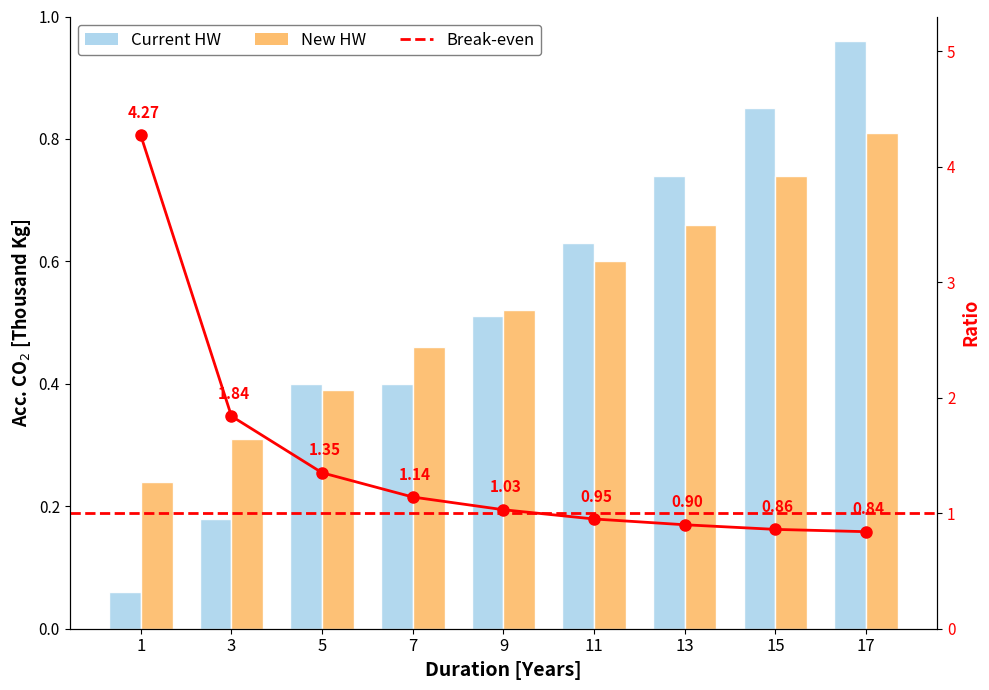

Reading left to right, list all the values displayed in this chart.

Current HW: 1=0.1	3=0.2	5=0.4	7=0.4	9=0.5	11=0.6	13=0.7	15=0.8	17=1.0
New HW: 1=0.2	3=0.3	5=0.4	7=0.5	9=0.5	11=0.6	13=0.7	15=0.7	17=0.8
Ratio: 1=4.3	3=1.8	5=1.4	7=1.1	9=1.0	11=0.9	13=0.9	15=0.9	17=0.8